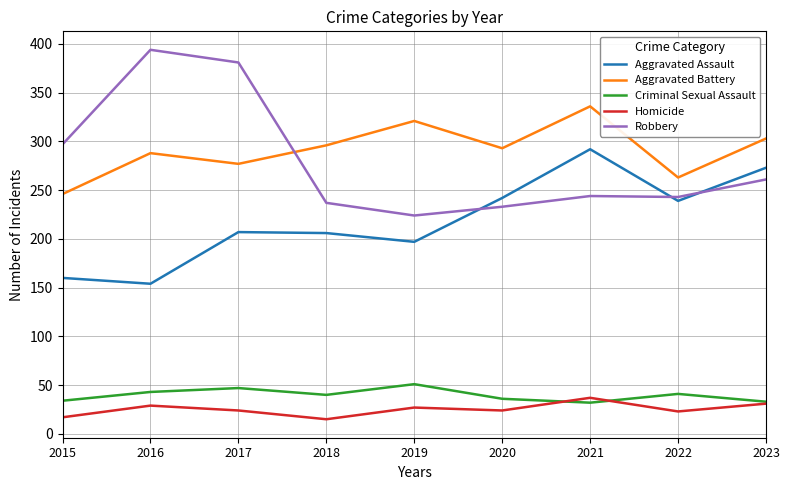

At which category does Criminal Sexual Assault reach its first local valley?

2018